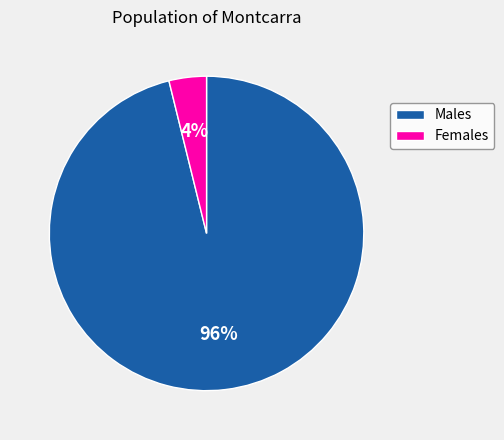

Which slice is the smallest?

Females